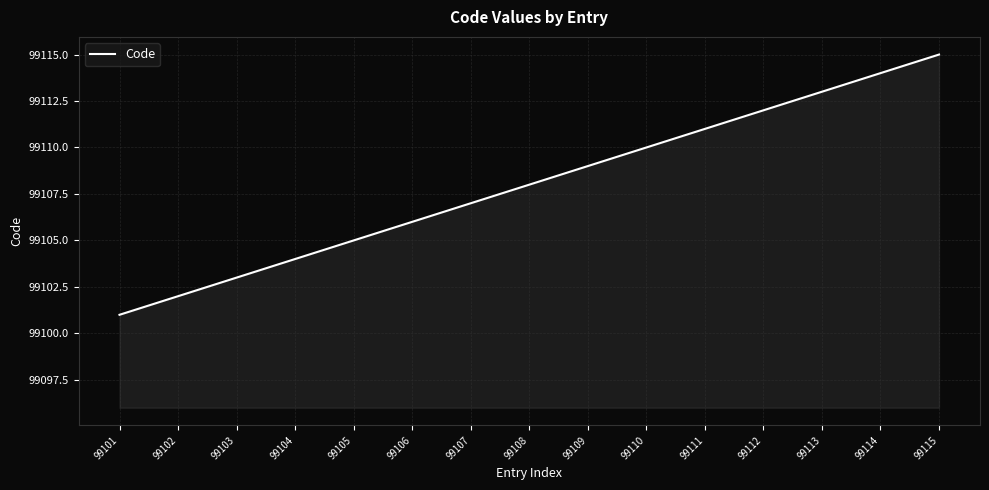

List the labels in order of value, smallest first.

99101, 99102, 99103, 99104, 99105, 99106, 99107, 99108, 99109, 99110, 99111, 99112, 99113, 99114, 99115